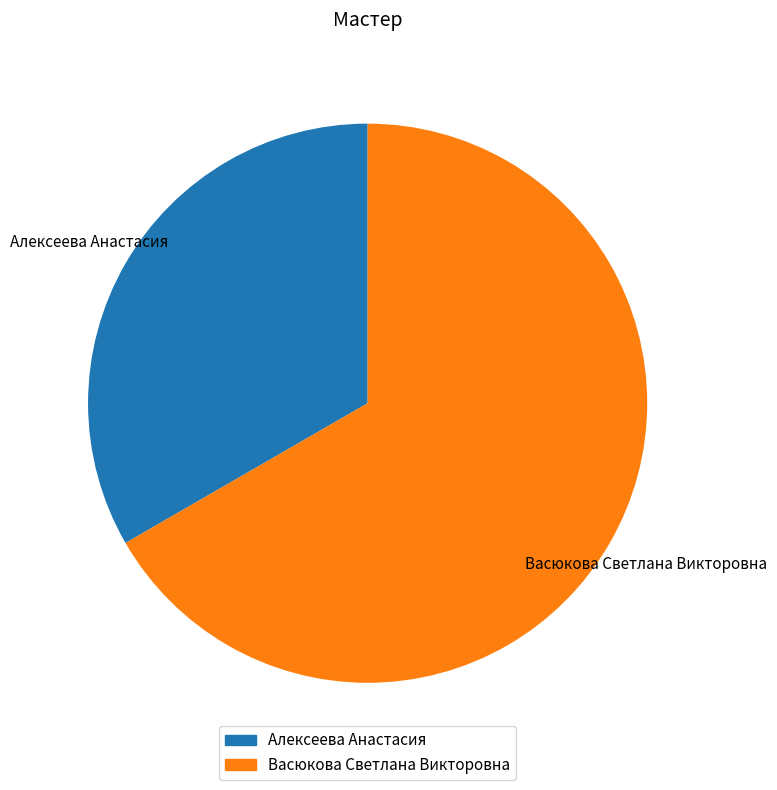

To the nearest percent, what is the difference between the largest and smallest slice percentages?

33%